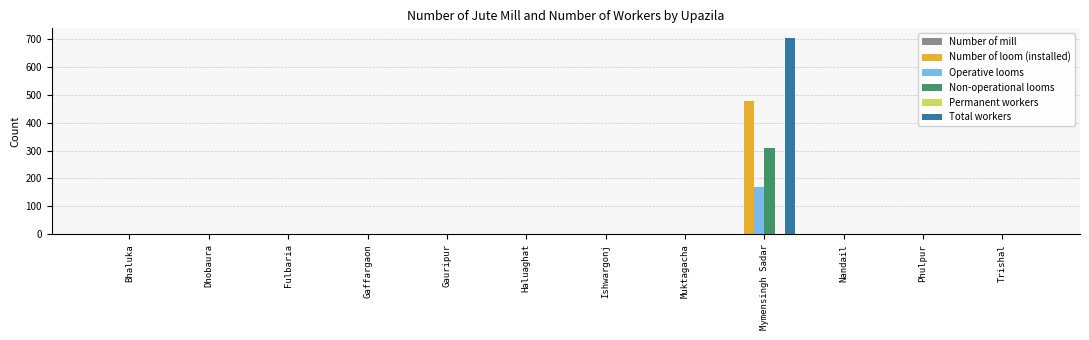

Is it true that Operative looms equals 115 at Fulbaria?

False